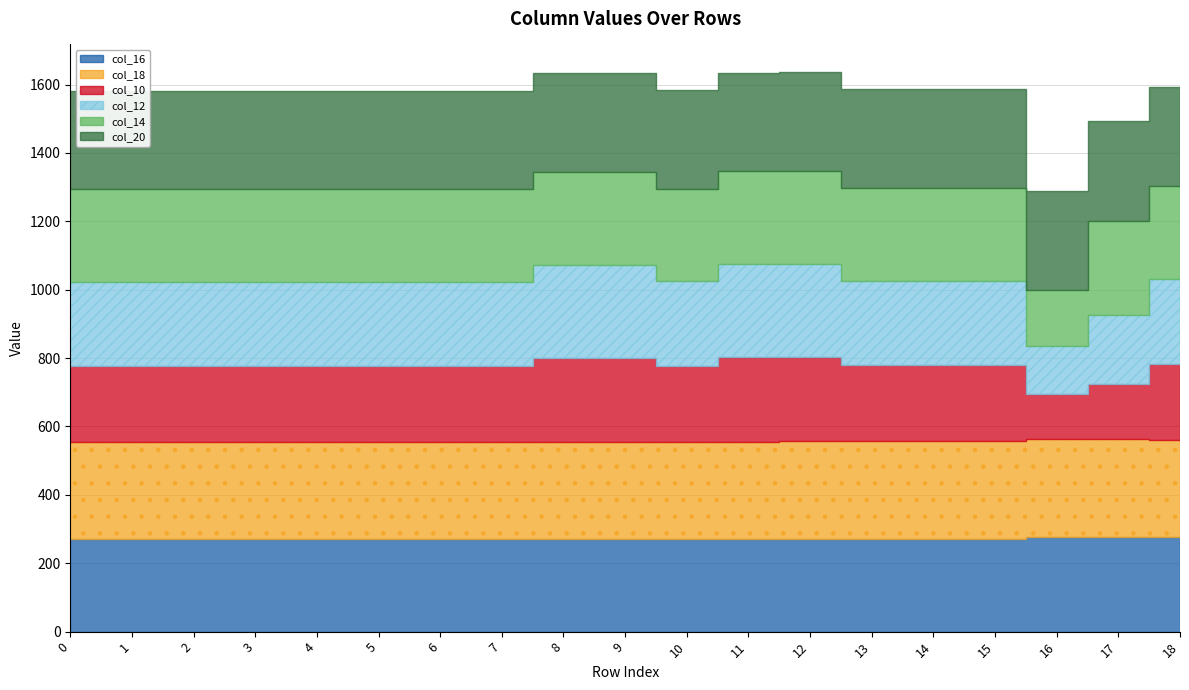

Where is col_12 nearest to the value 205?

17